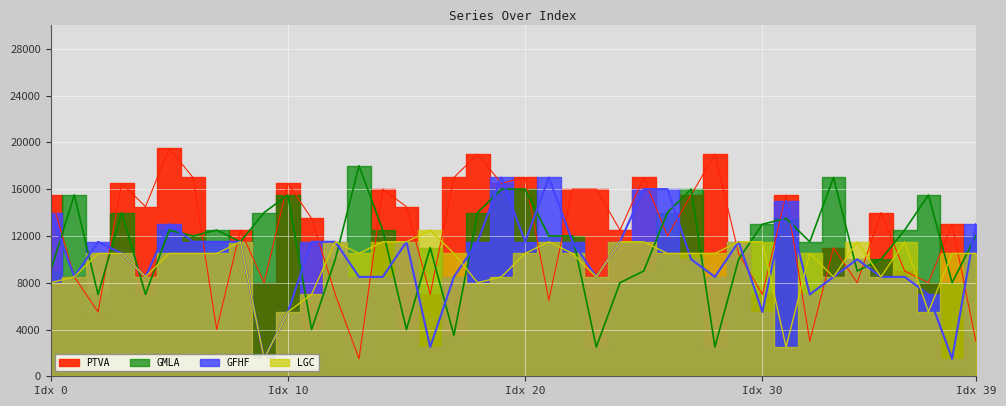

True or false: GMLA has more than 0 points higher than both neighbors.

True